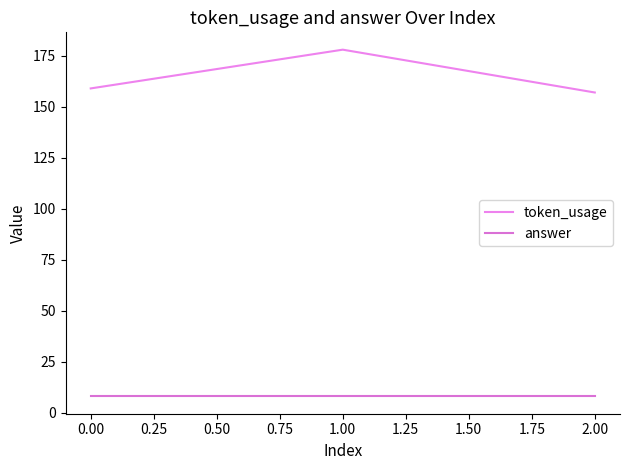

Count the number of categories in the chart.

3